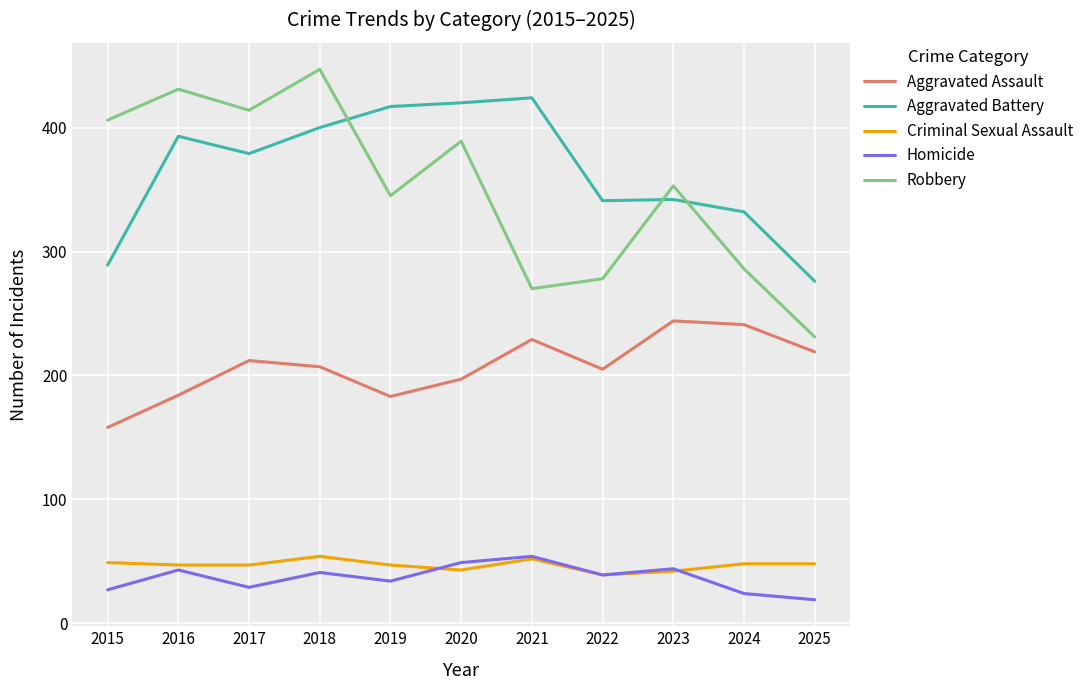

Which series has the largest total across all categories?

Aggravated Battery